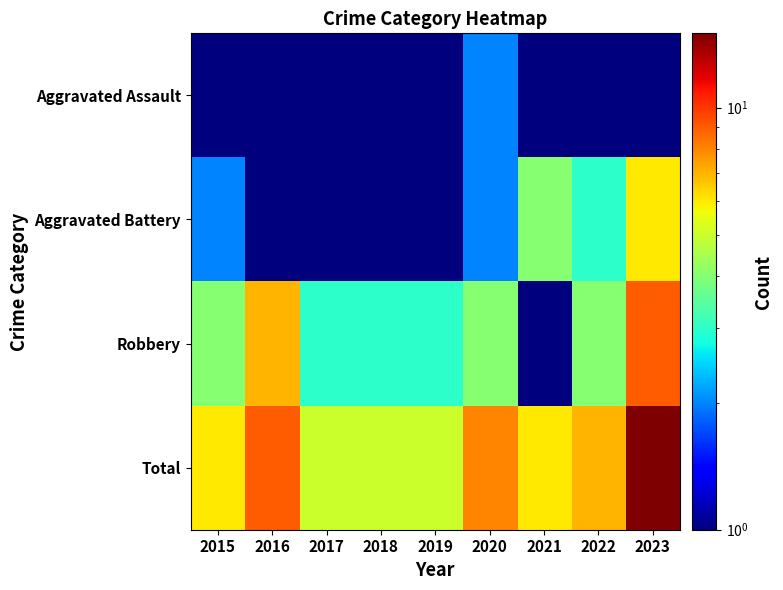

Reading right to left, extract all data points from this chart.

Aggravated Assault: 2023=0.1	2022=0.1	2021=1.0	2020=2.0	2019=1.0	2018=1.0	2017=1.0	2016=1.0	2015=0.1
Aggravated Battery: 2023=6.0	2022=3.0	2021=4.0	2020=2.0	2019=1.0	2018=1.0	2017=1.0	2016=1.0	2015=2.0
Robbery: 2023=9.0	2022=4.0	2021=1.0	2020=4.0	2019=3.0	2018=3.0	2017=3.0	2016=7.0	2015=4.0
Total: 2023=15.0	2022=7.0	2021=6.0	2020=8.0	2019=5.0	2018=5.0	2017=5.0	2016=9.0	2015=6.0